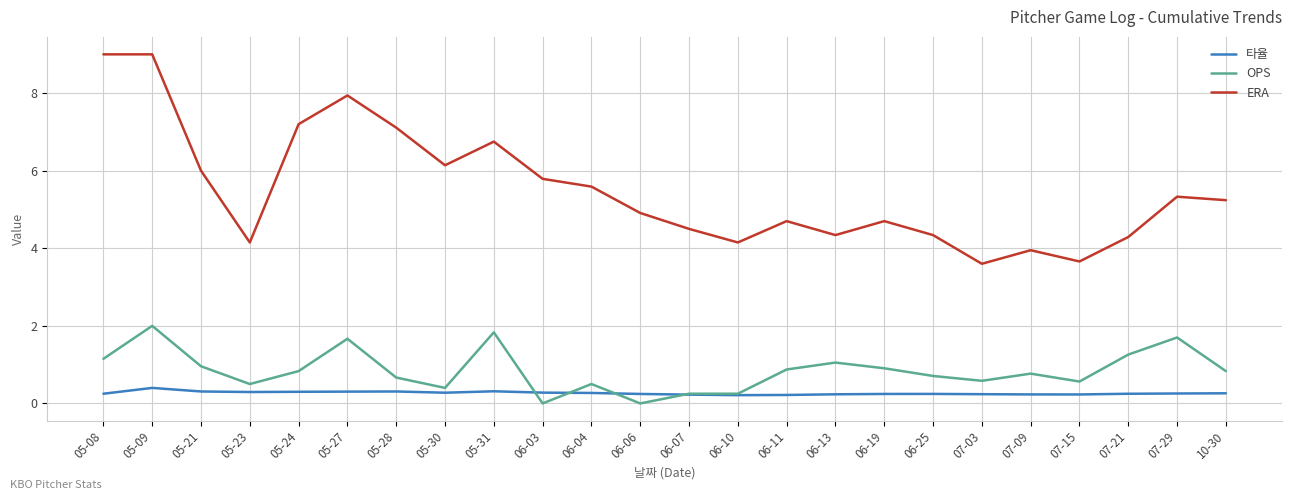

At 05-31, list the series in order from largest to smallest.

ERA, OPS, 타율